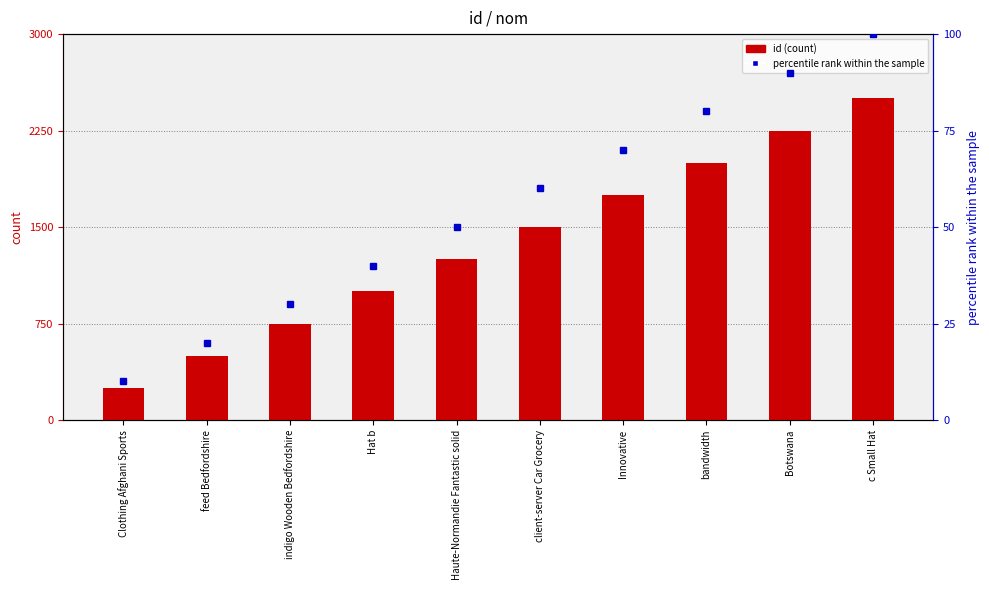

Which series has the largest total across all categories?

id (scaled)